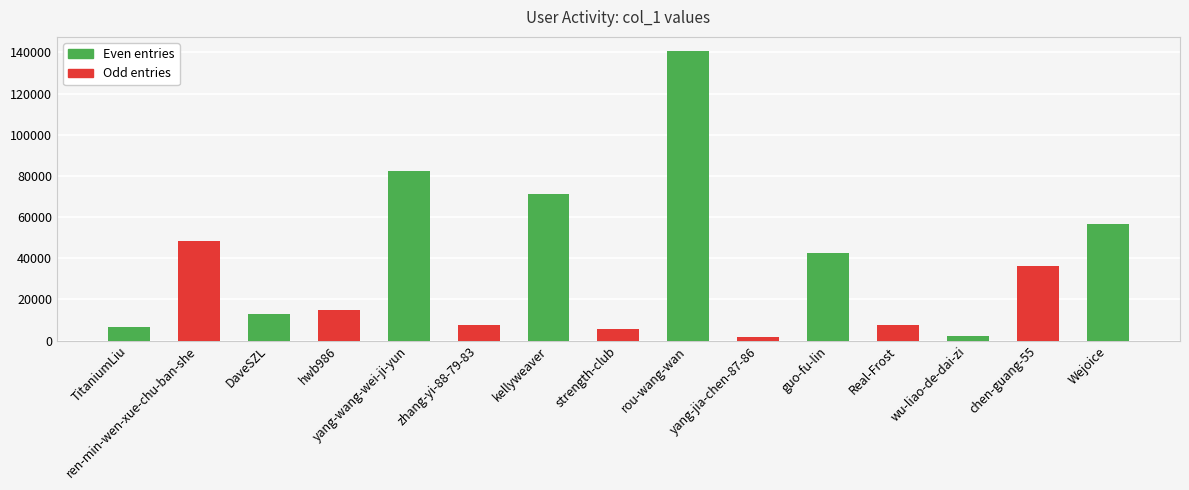

Where is the data nearest to the value 71136?

kellyweaver